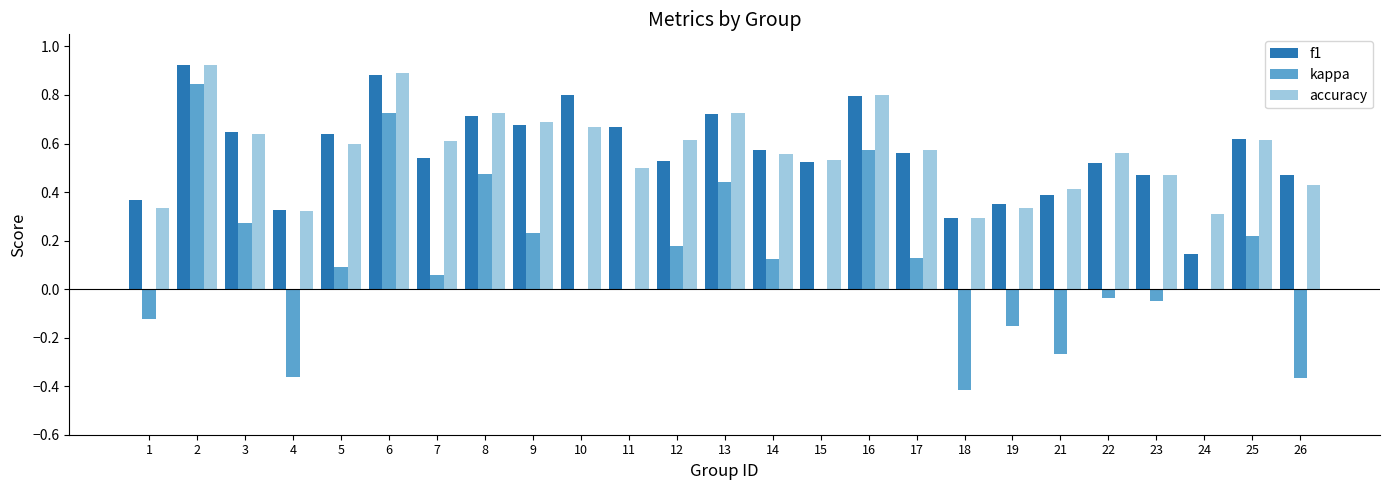

At which category is the sum across all series the highest?

2